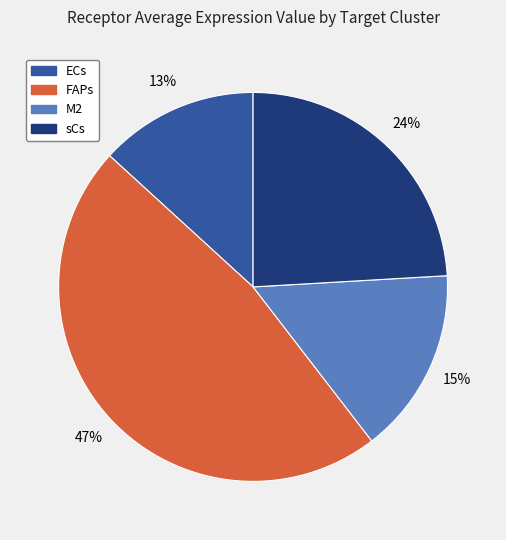

What is the largest slice in the pie chart?

FAPs